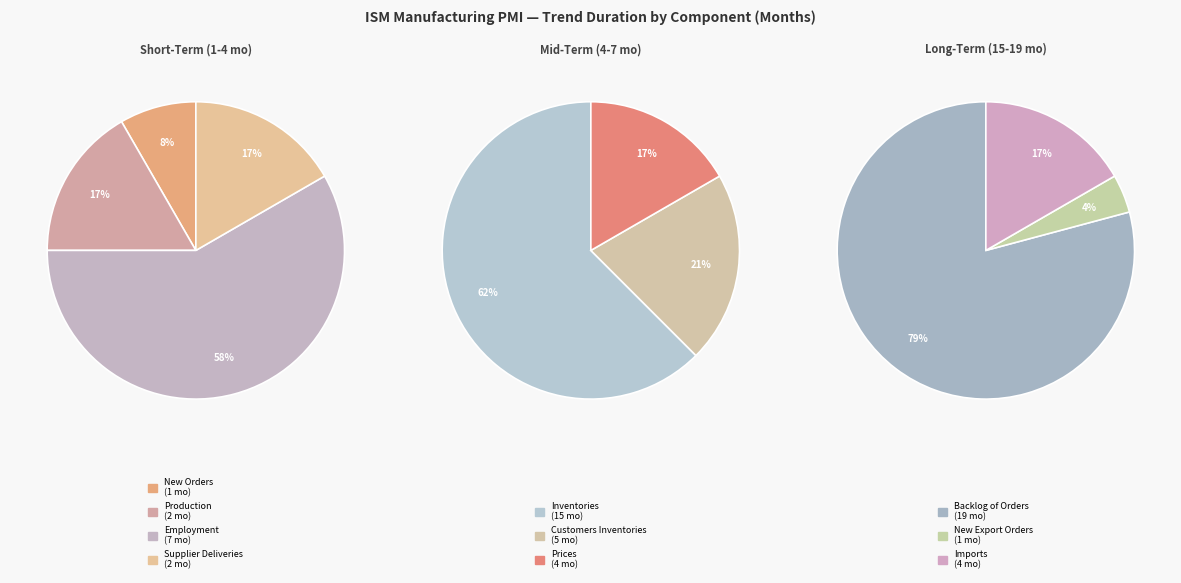

What is the change in value from Inventories to Prices?

-11